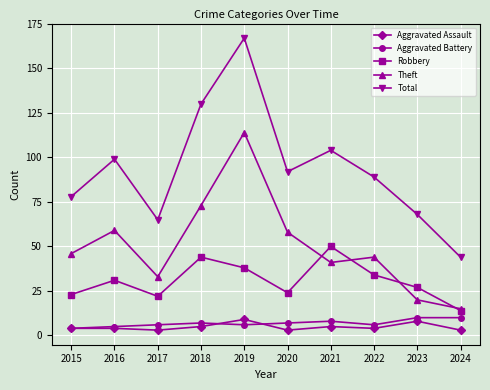

How many lines are shown in the chart?

5